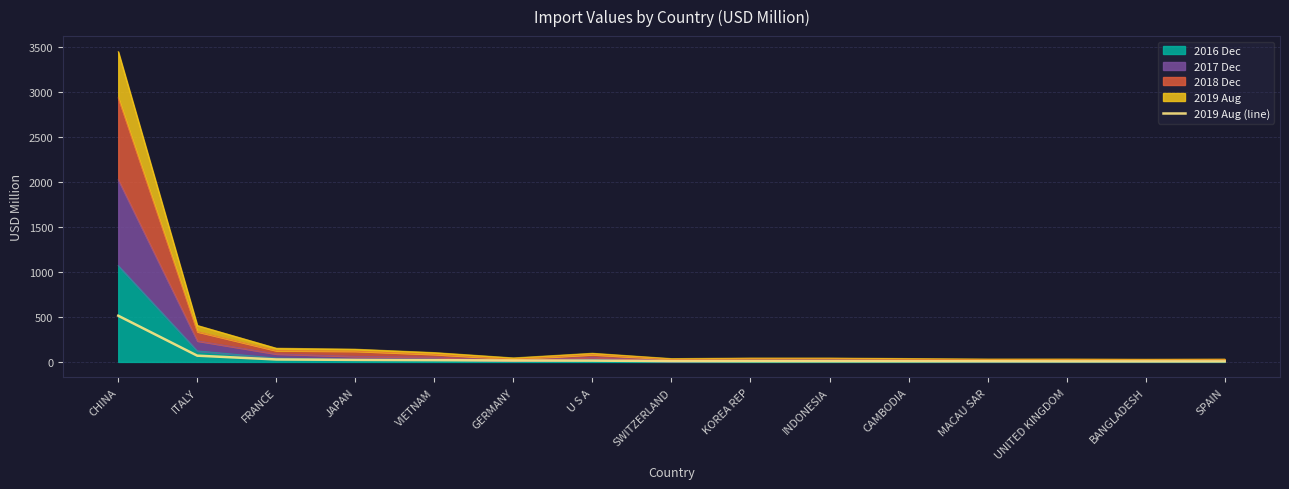

True or false: the data shows 13.2 at SWITZERLAND.

False